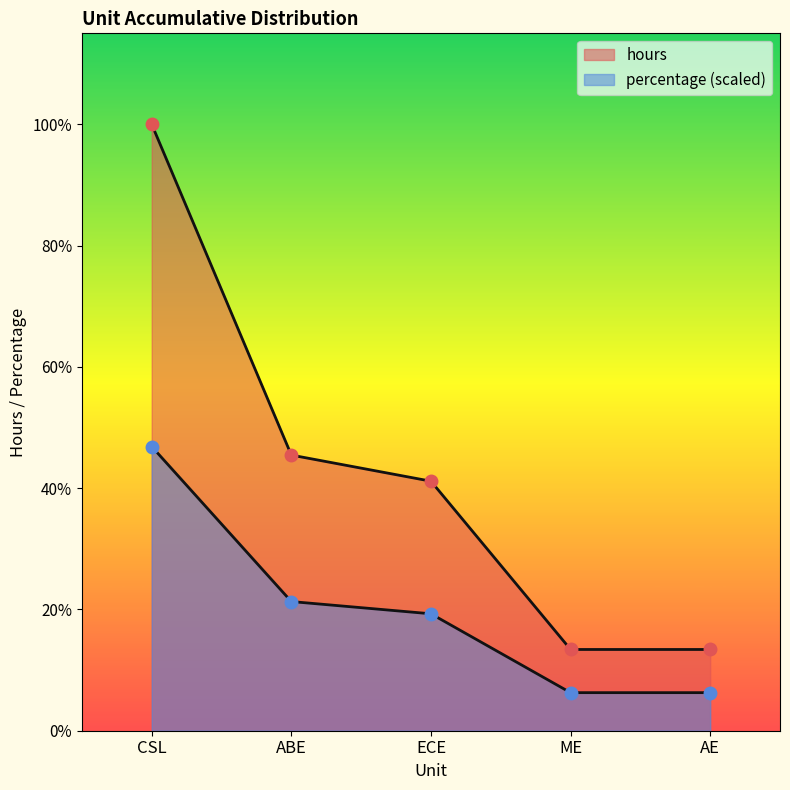

Rank the series by their maximum value, from highest to lowest.

hours, percentage